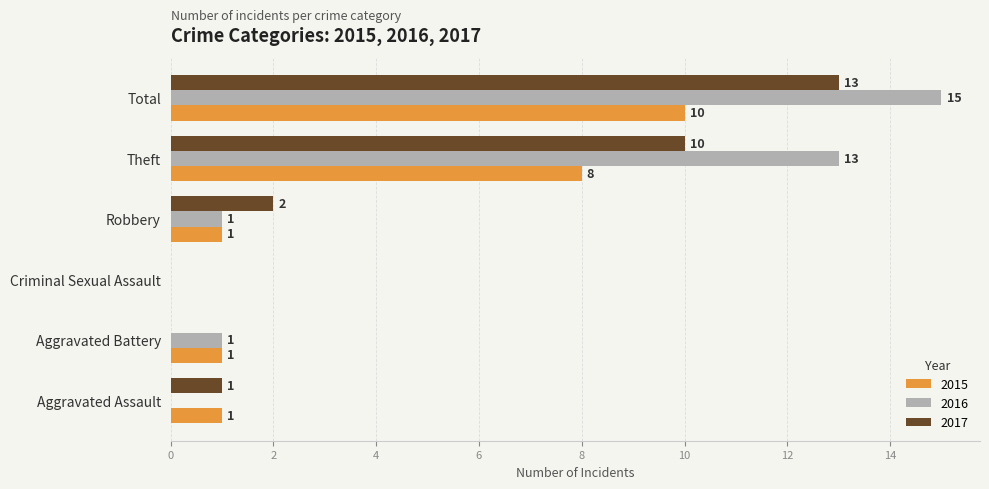

Where is 2015 nearest to the value 5?

Theft